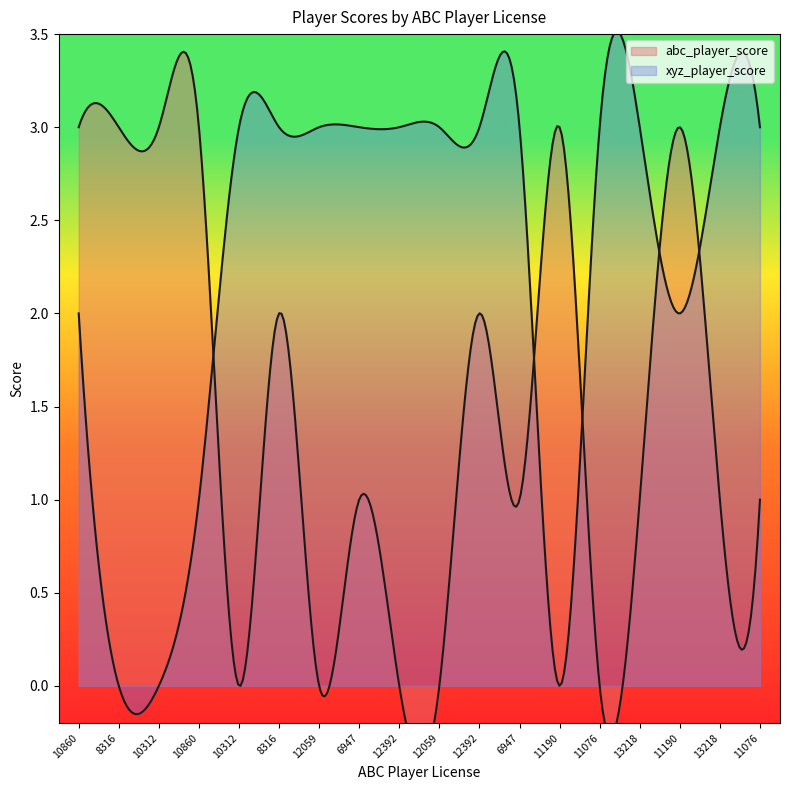

How many lines are shown in the chart?

2